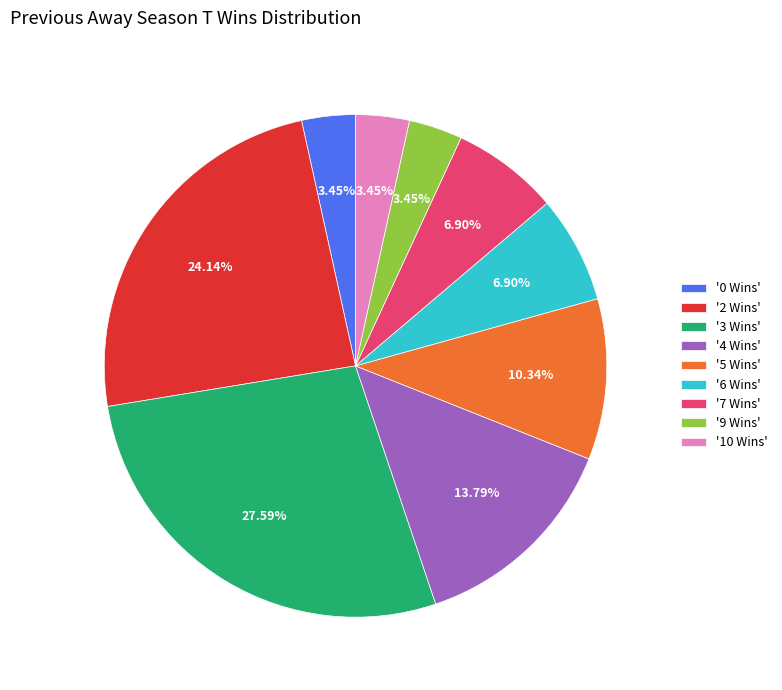

To the nearest percent, what is the average slice percentage?

11%